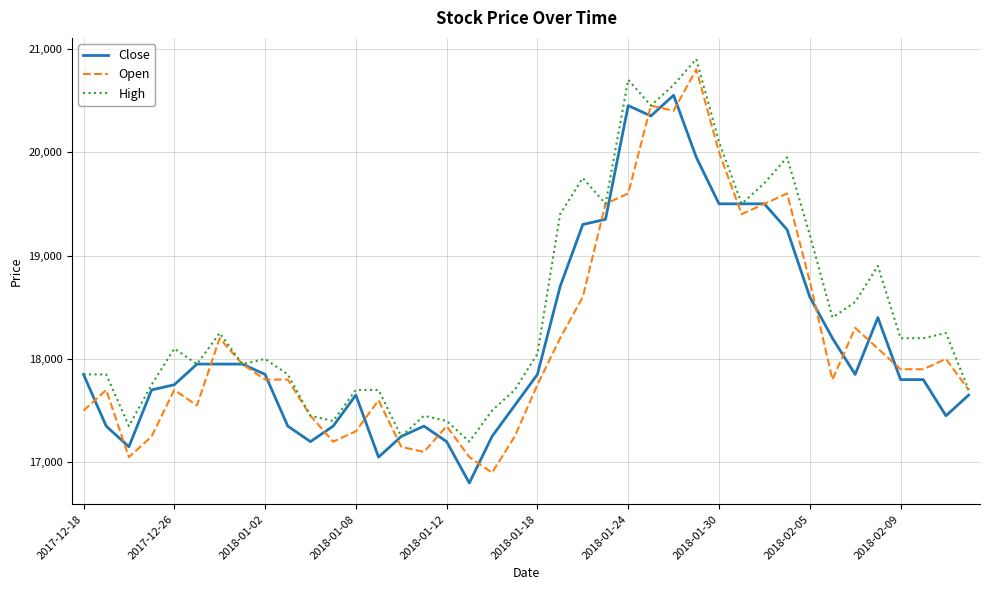

Count the number of categories in the chart.

40